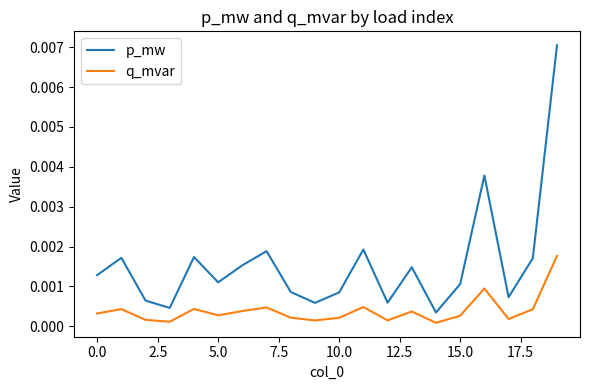

At how many categories does at least one series exceed 0?

20